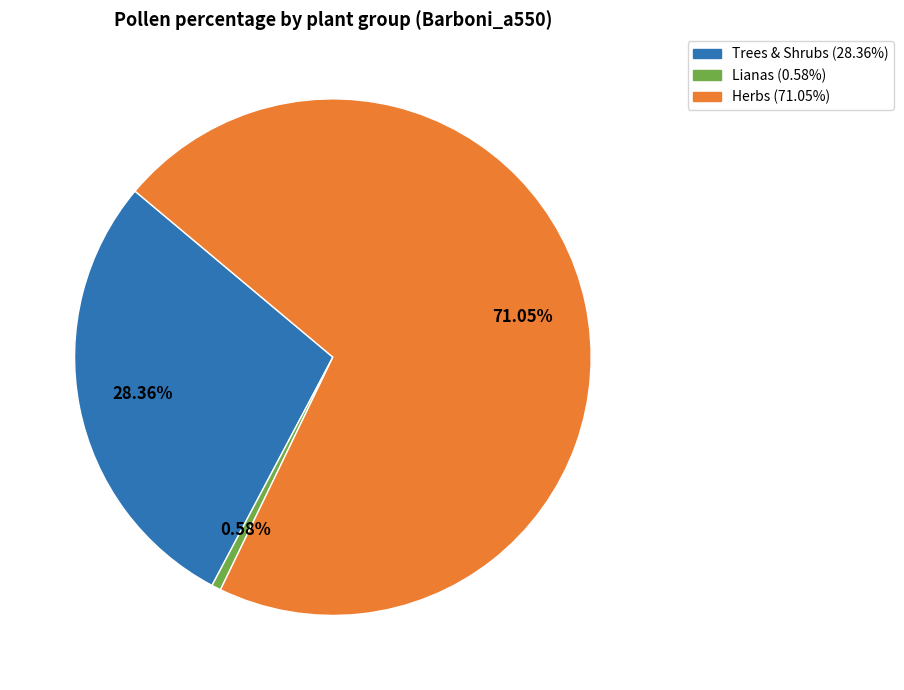

Is there any slice that represents more than half of the pie?

Yes